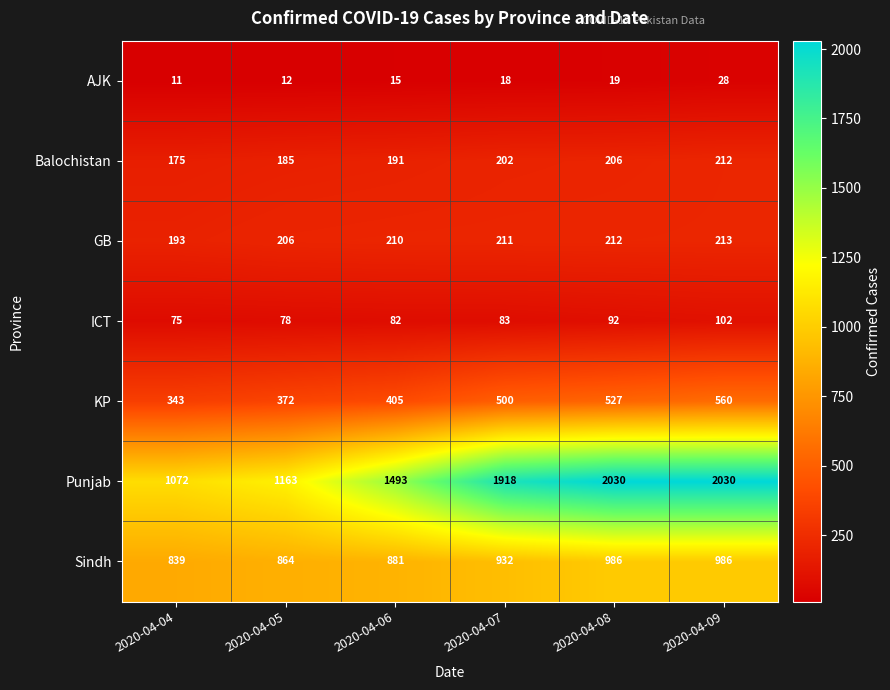

What is the maximum value shown in the chart?

2030